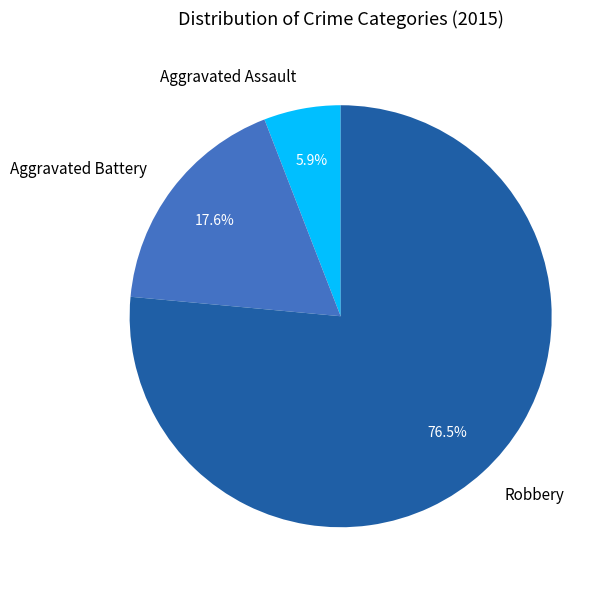

Does any single category account for the majority?

Yes